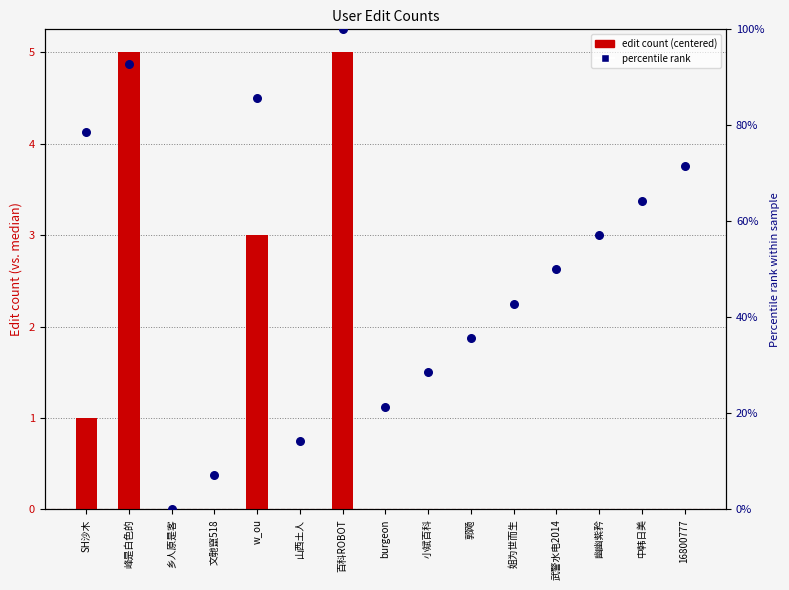

Which series has the largest total across all categories?

percentile rank